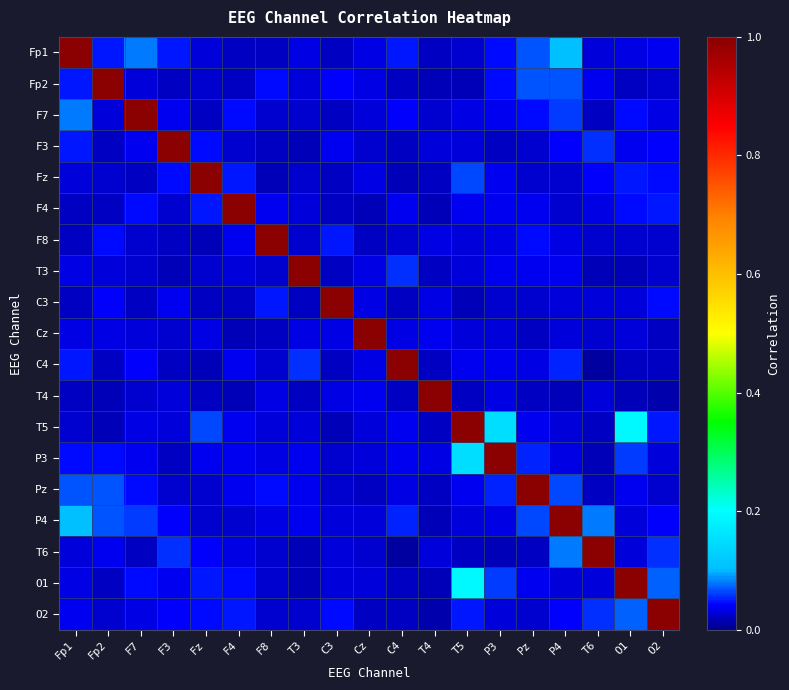

At which category does the chart reach its peak across all series?

Fp1